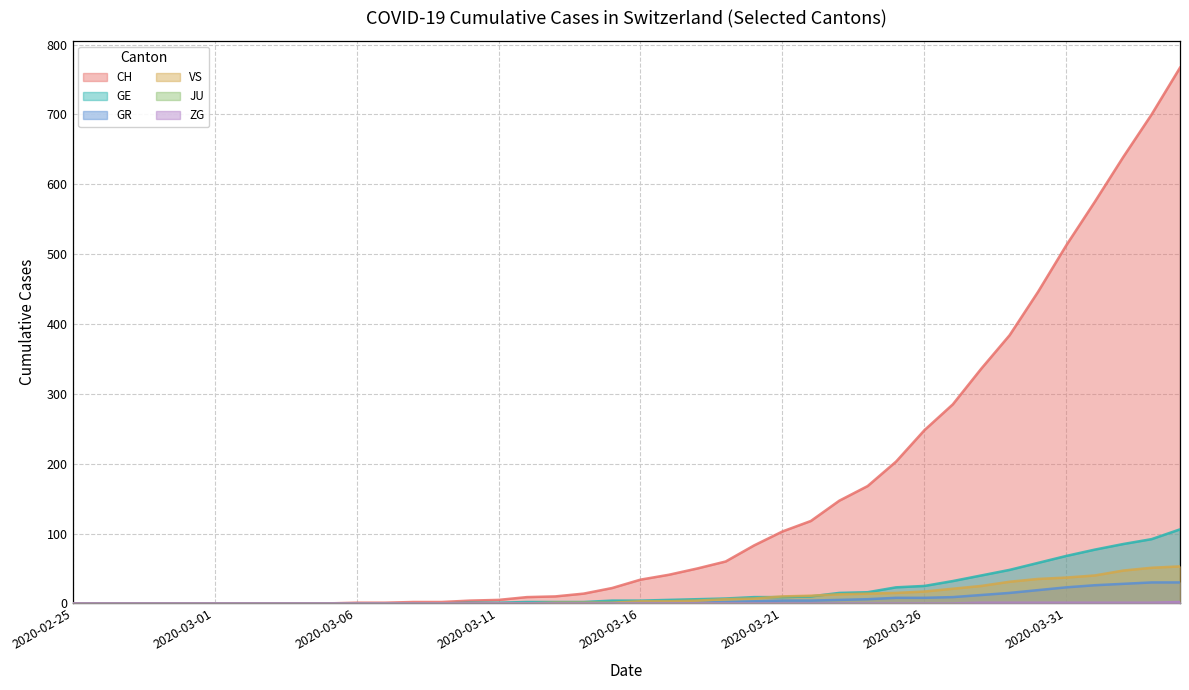

Which series has the largest total across all categories?

CH